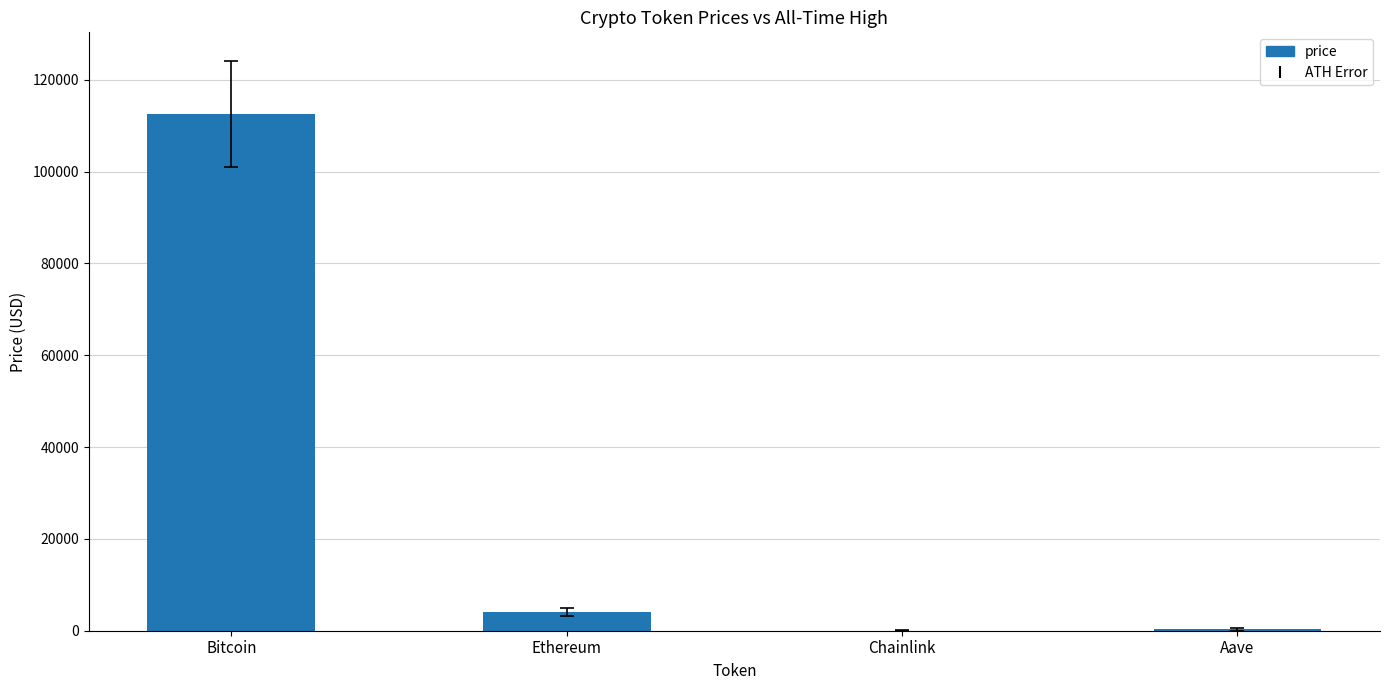

The value at Chainlink is 21.3. True or false?

True